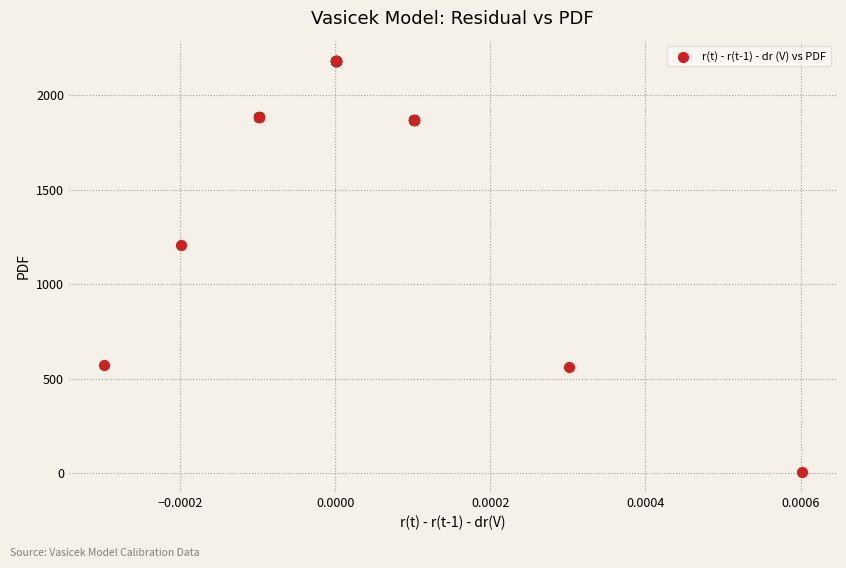

What Y value in the scatter plot is closest to 1095?

1210.2